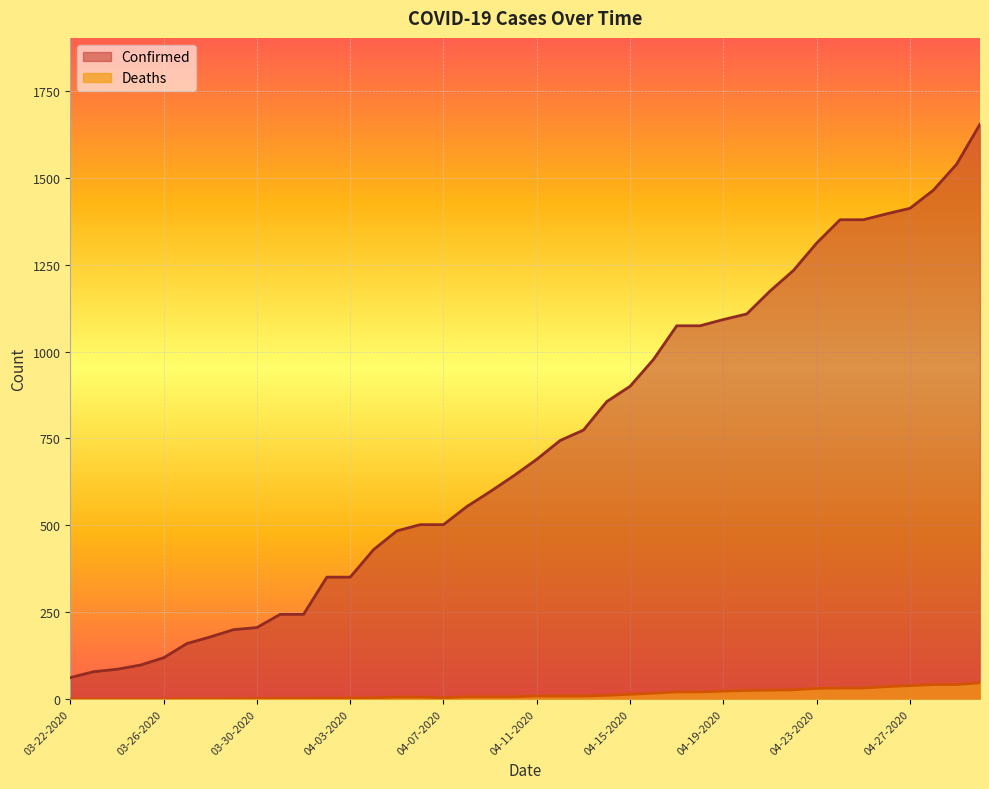

What position from the left is 04-04-2020?

14